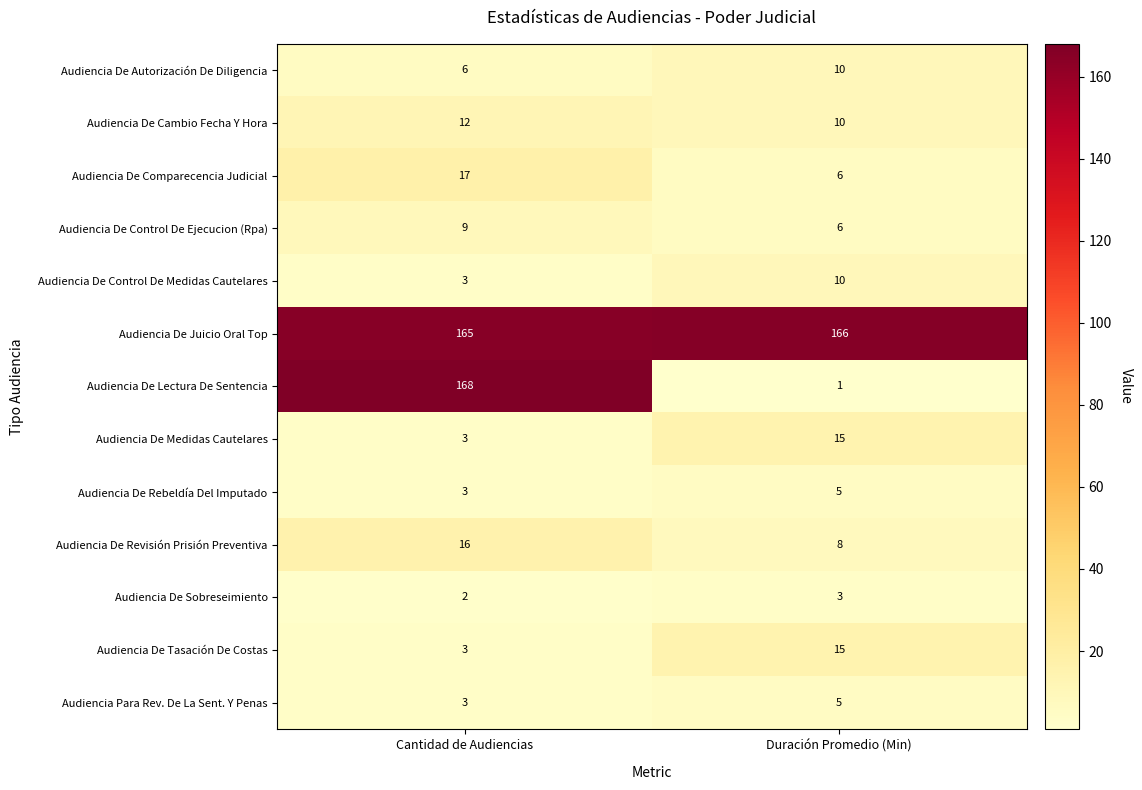

Where is Audiencia De Rebeldía Del Imputado nearest to the value 4?

Cantidad de Audiencias